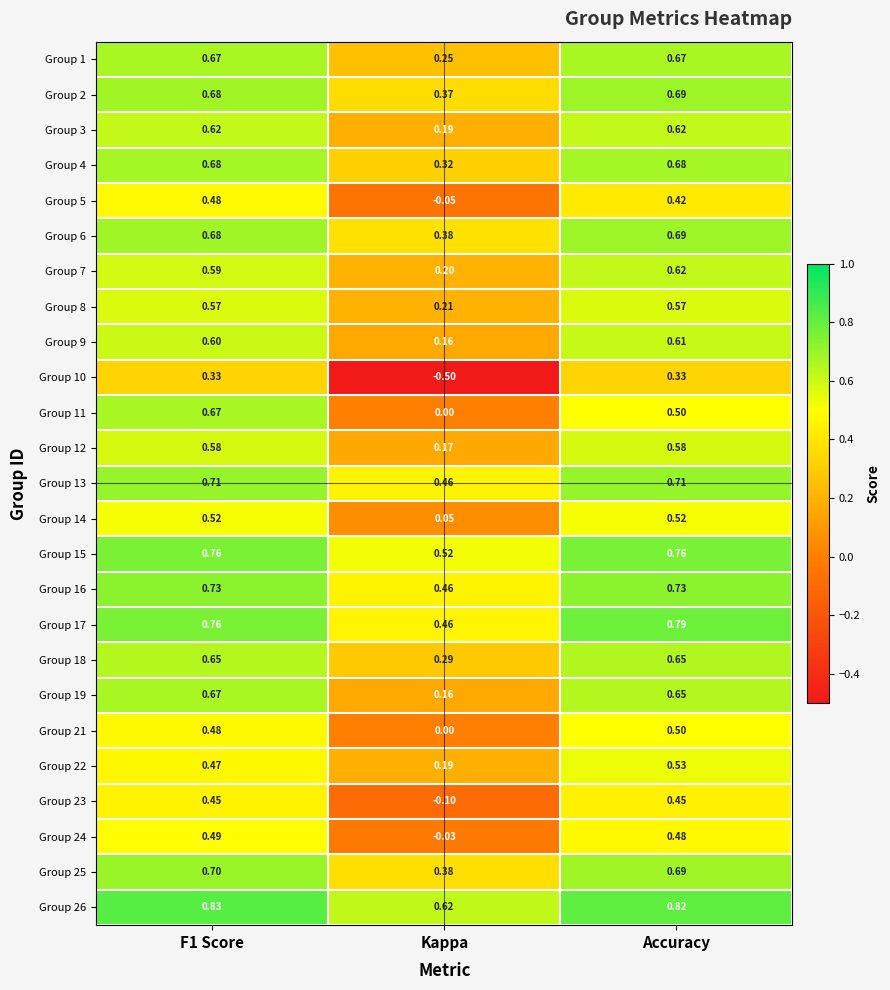

At which label does Group 23 reach its minimum?

Kappa